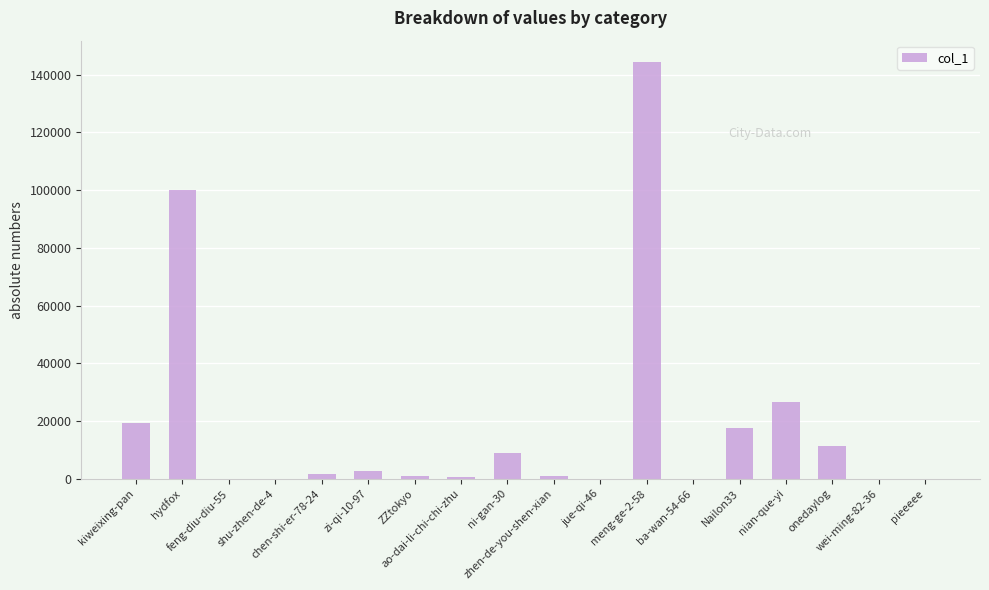

What is the sum of all values?

335310